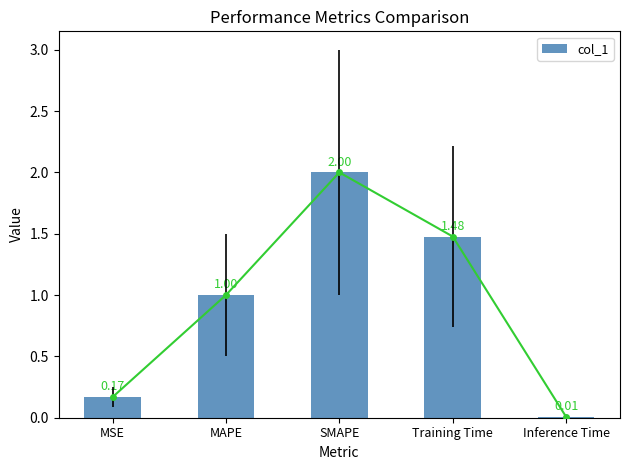

What is the change in value from SMAPE to Training Time?

-0.5